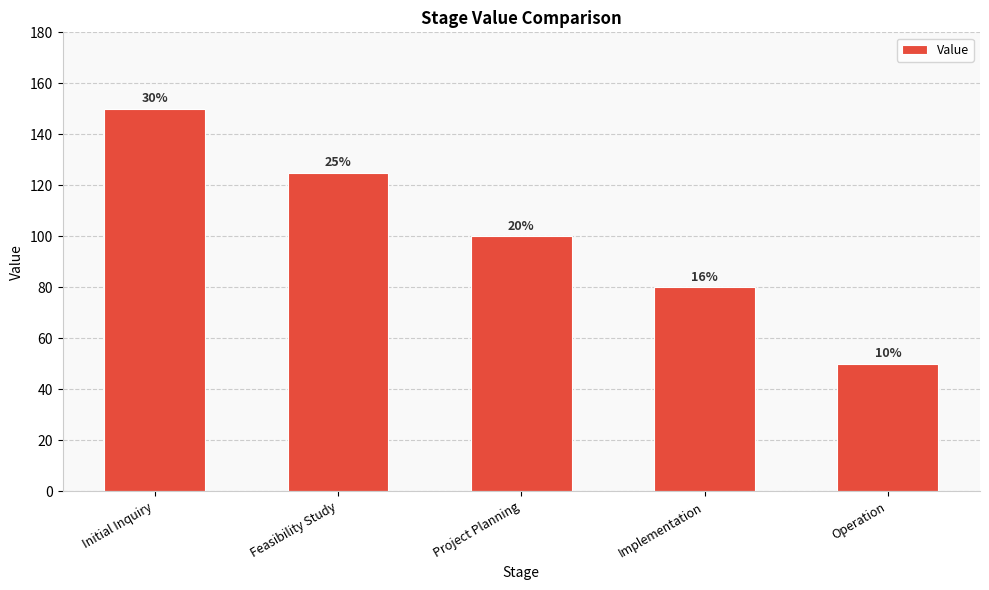

Are the bars horizontal?

No